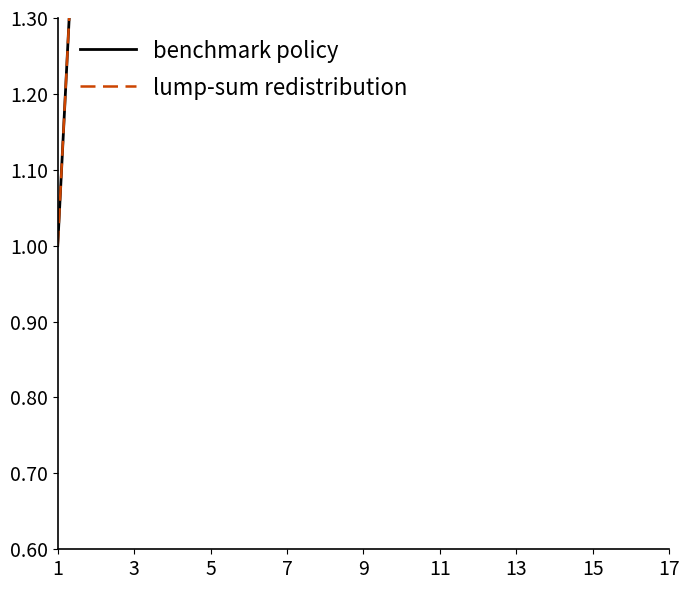

Which series has the largest total across all categories?

benchmark policy